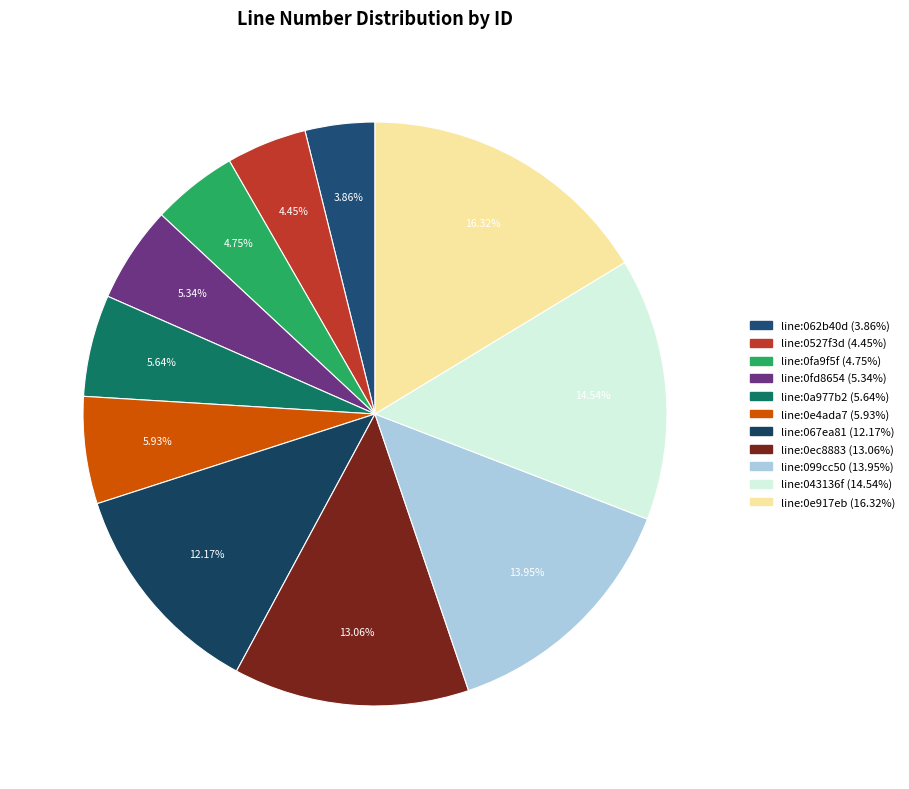

How many segments does this pie chart have?

11